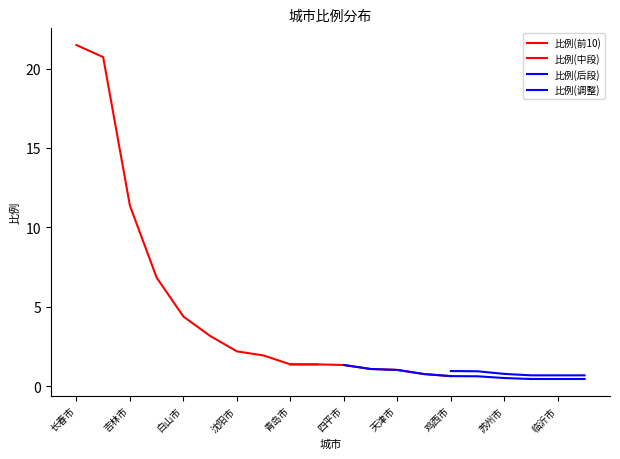

At which category does the chart reach its minimum across all series?

济南市